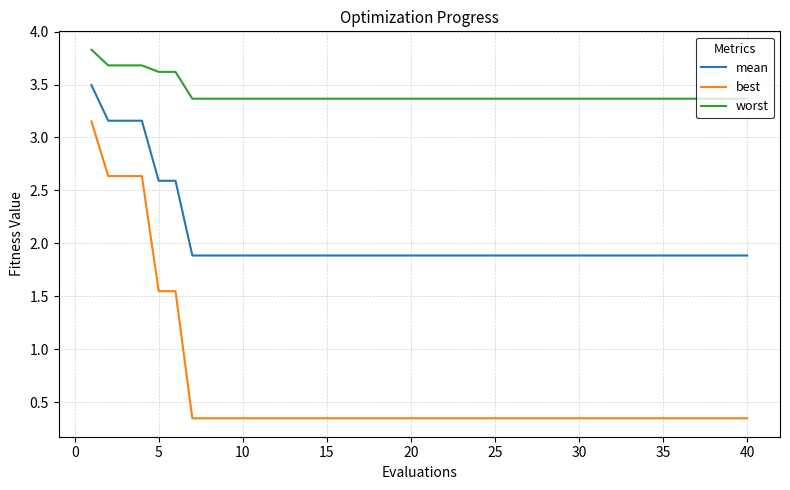

Which series has the widest spread of values?

best